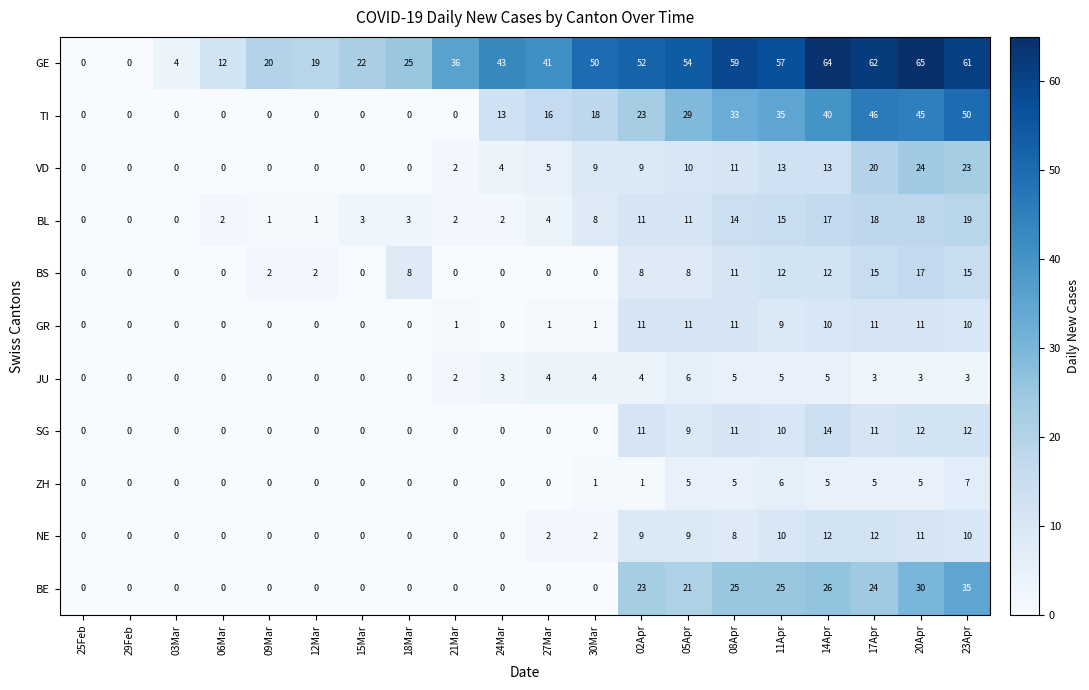

At how many categories does at least one series exceed 53?

7